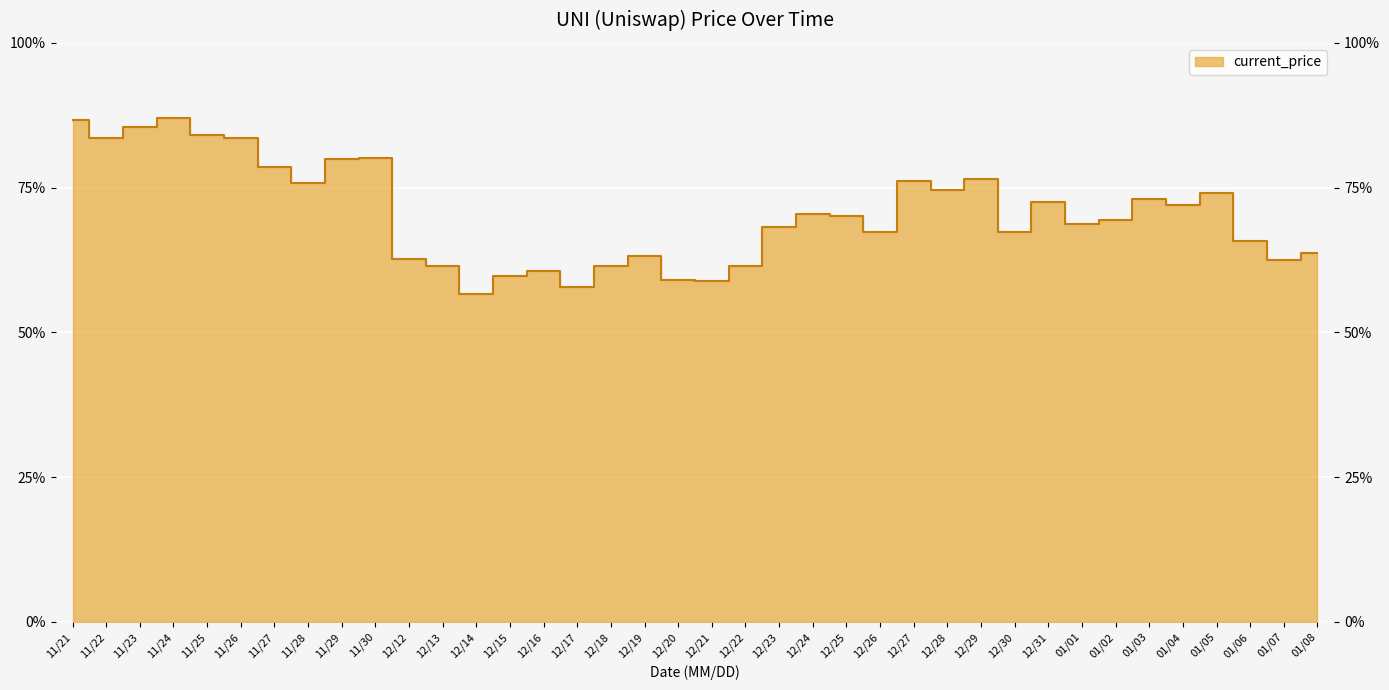

Is it true that the value at 12/27 is 19.1?

True